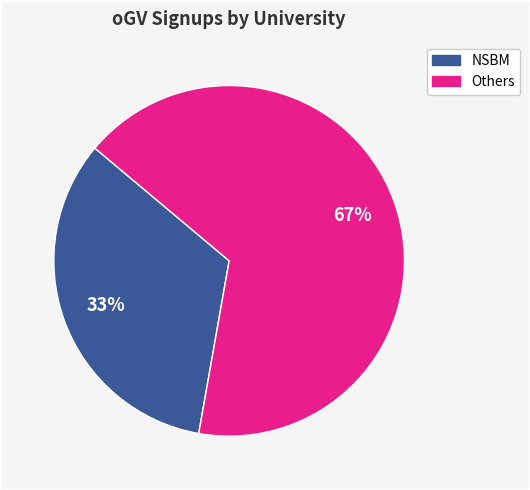

To the nearest percent, what percentage of the pie is NSBM?

33%